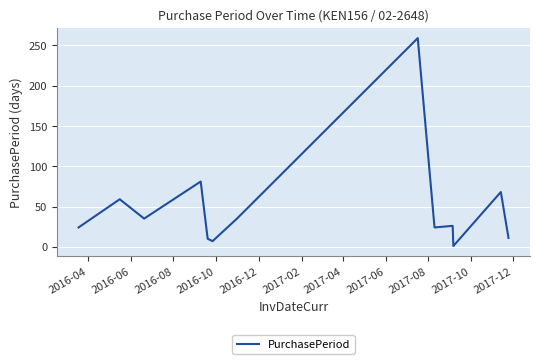

How many categories are shown in the chart?

13